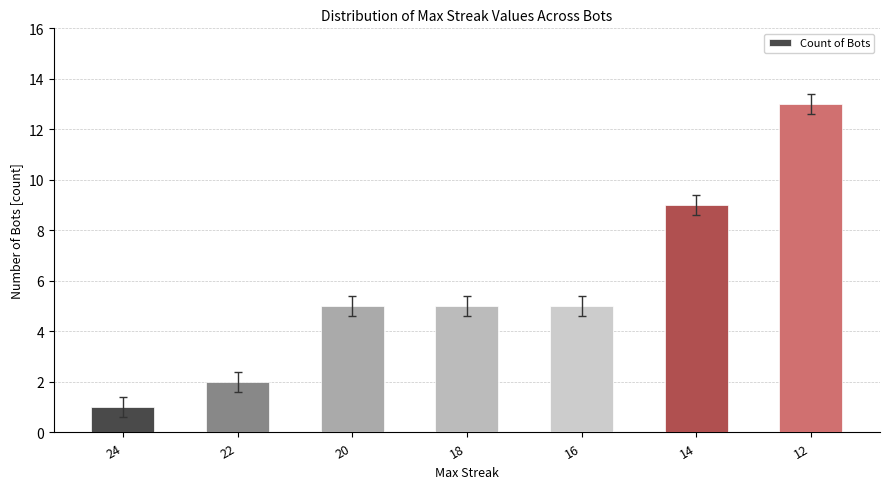

What is the change in value from 16 to 12?

+8